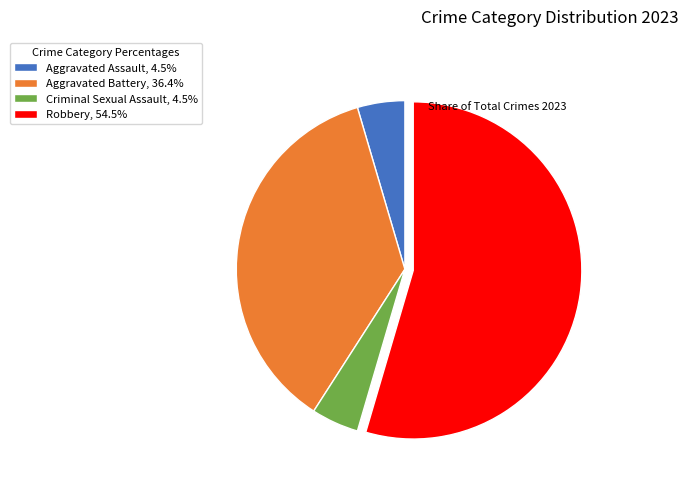

Which category has the biggest portion of the pie?

Robbery